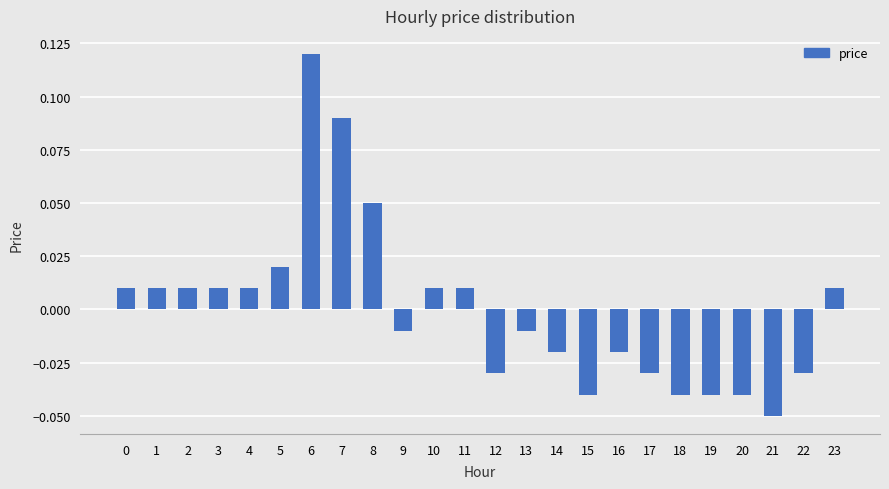

How many data points are above 0?

12